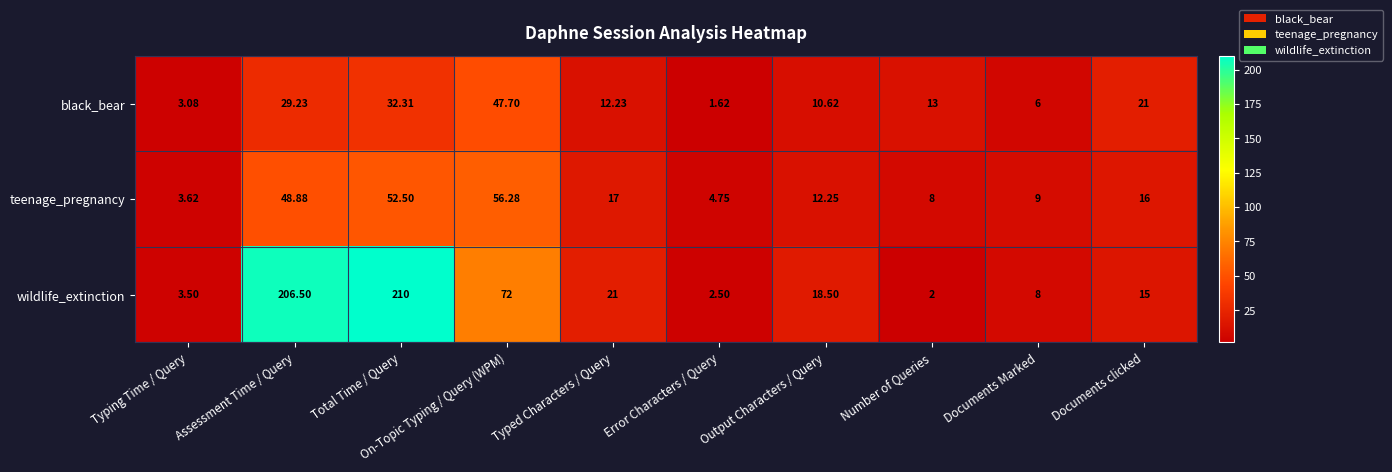

Rank the series at Assessment Time / Query from highest to lowest value.

wildlife_extinction, teenage_pregnancy, black_bear